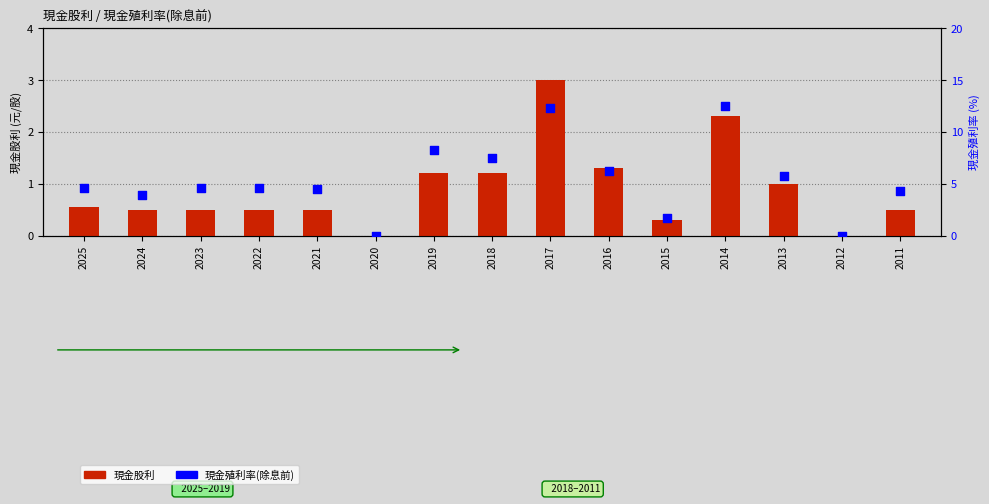

Which series has the largest total across all categories?

現金殖利率(除息前)